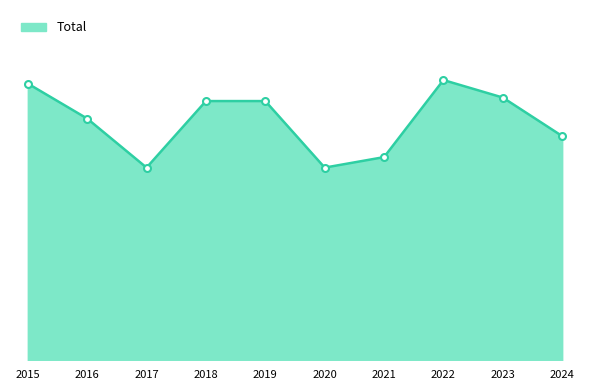

Approximately how many times larger is the value at 2024 compared to 2015?

0.8